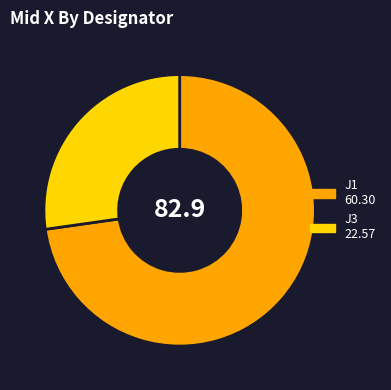

Rank the categories by value from lowest to highest.

J3, J1